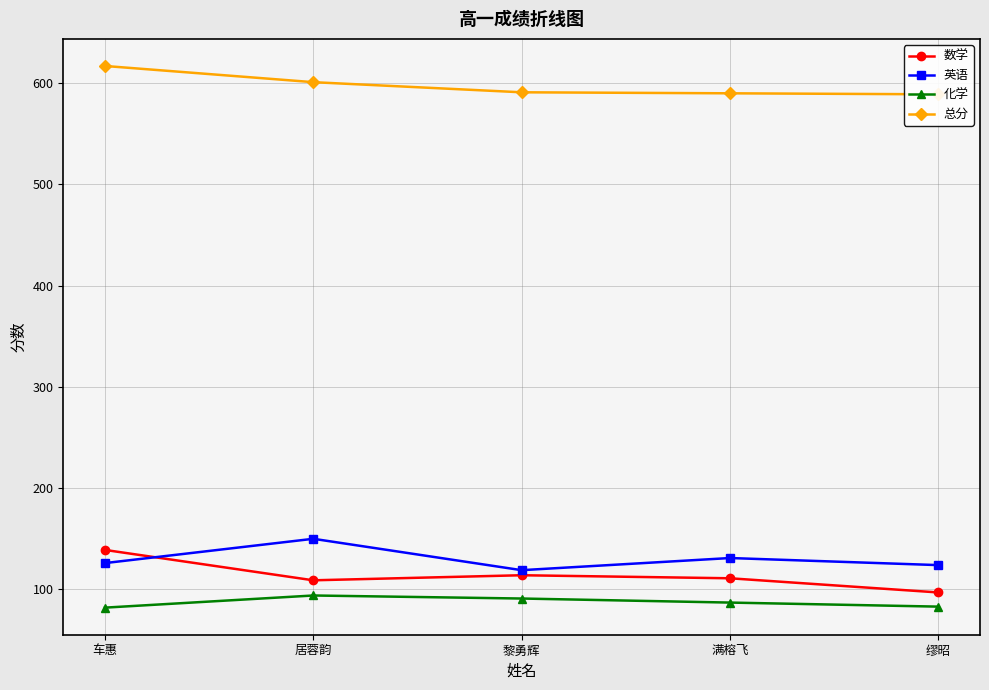

At which category does 化学 reach its first local peak?

居蓉韵